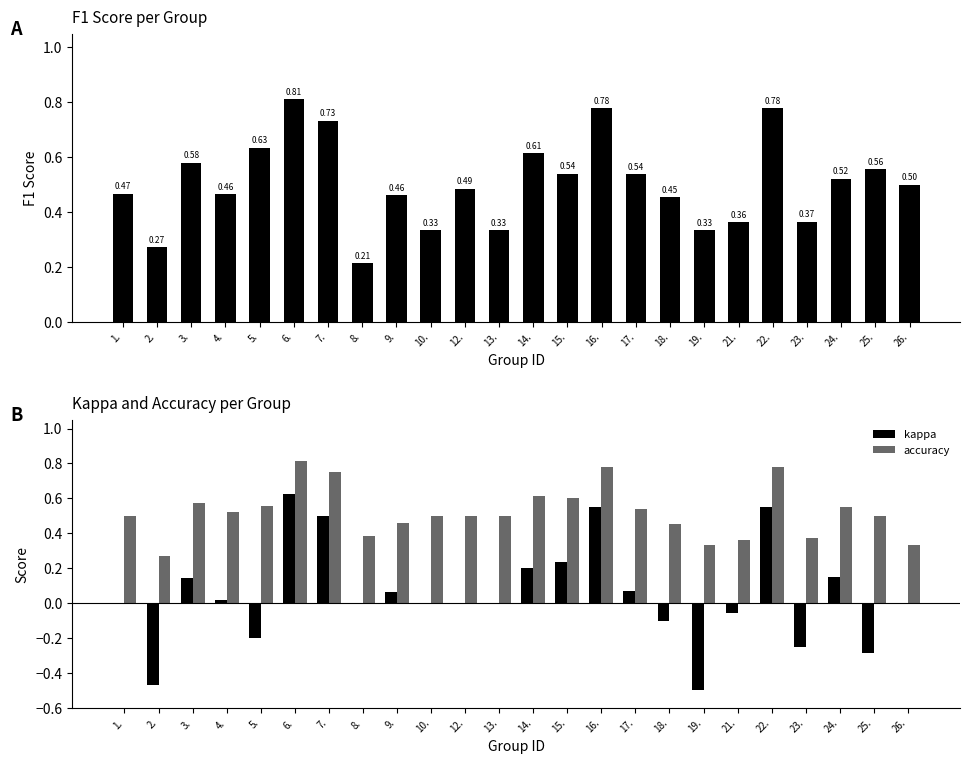

Are the bars grouped side by side (vs. stacked)?

Yes